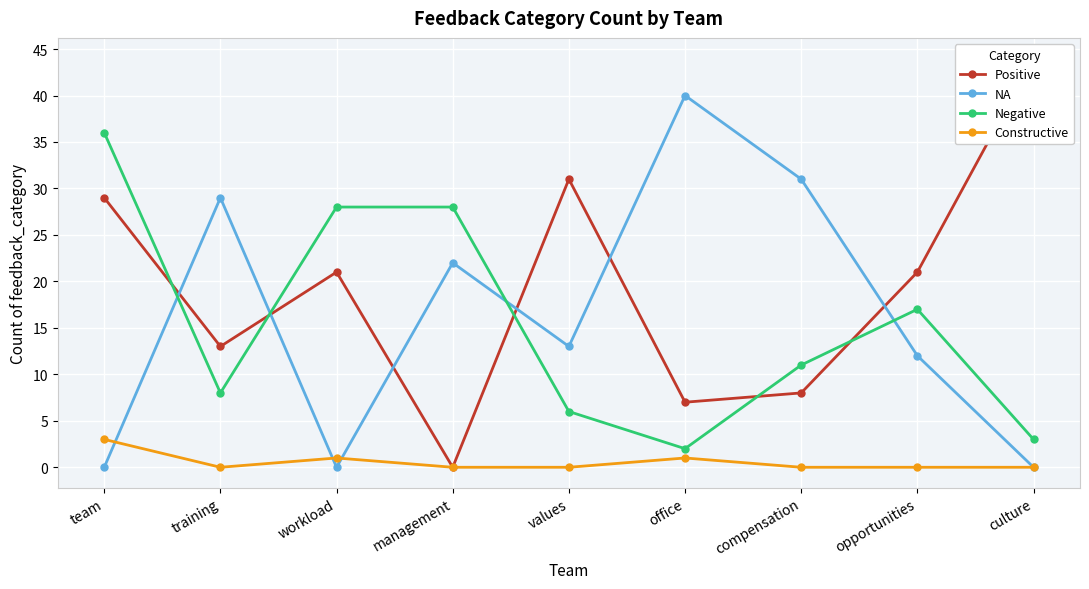

Which label corresponds to the largest value in the chart?

culture